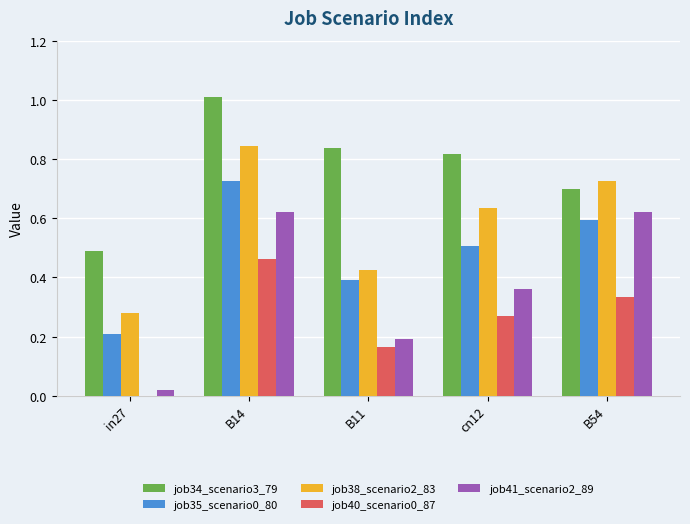

At which label does job35_scenario0_80 reach its peak?

B14